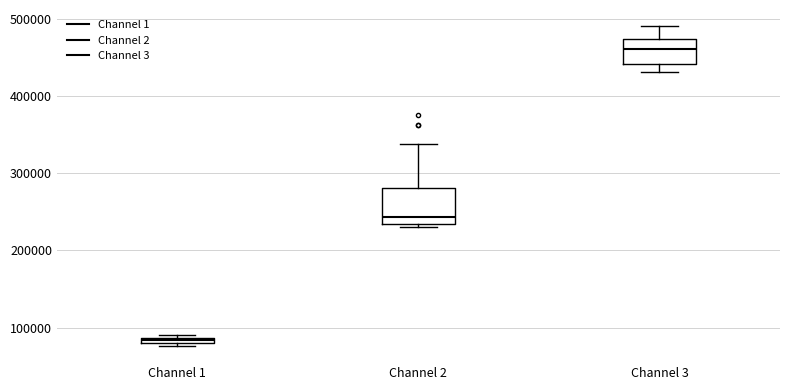

Which box's median line is the highest?

Channel 3